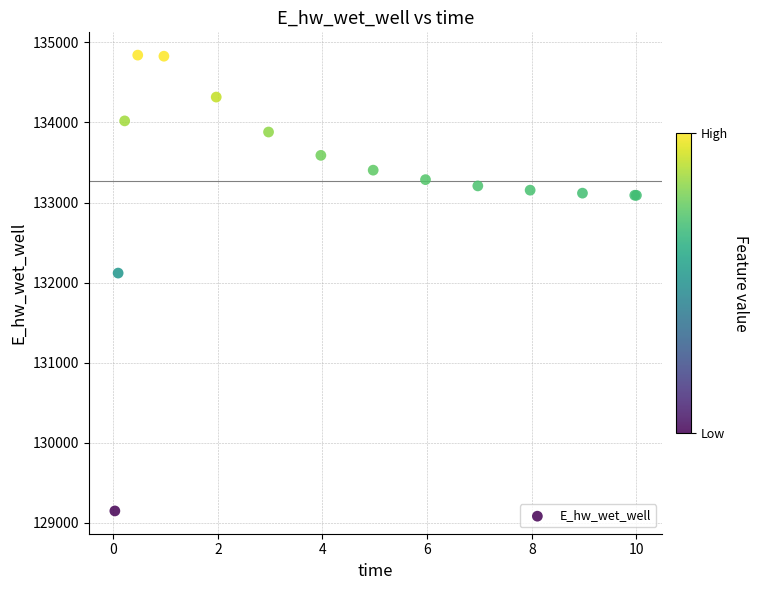

What Y value in the scatter plot is closest to 131995?

132119.4